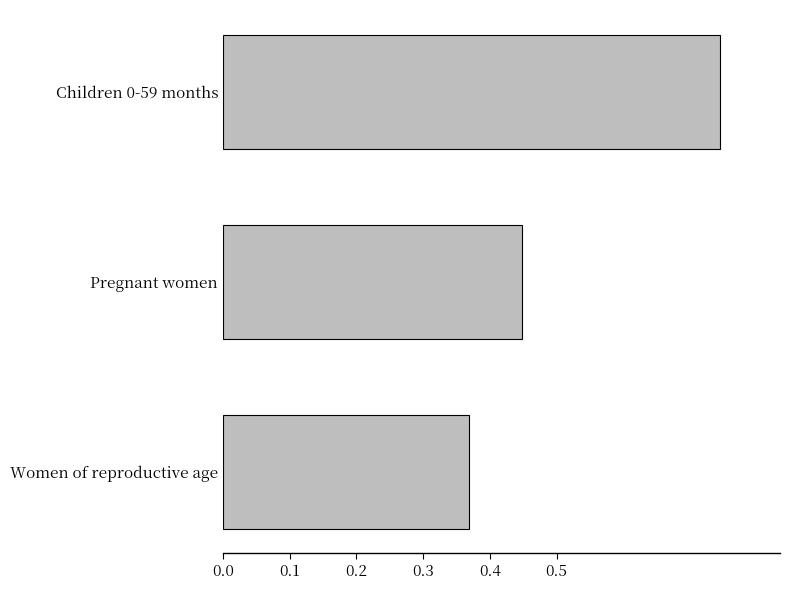

How many bars are there in total?

3